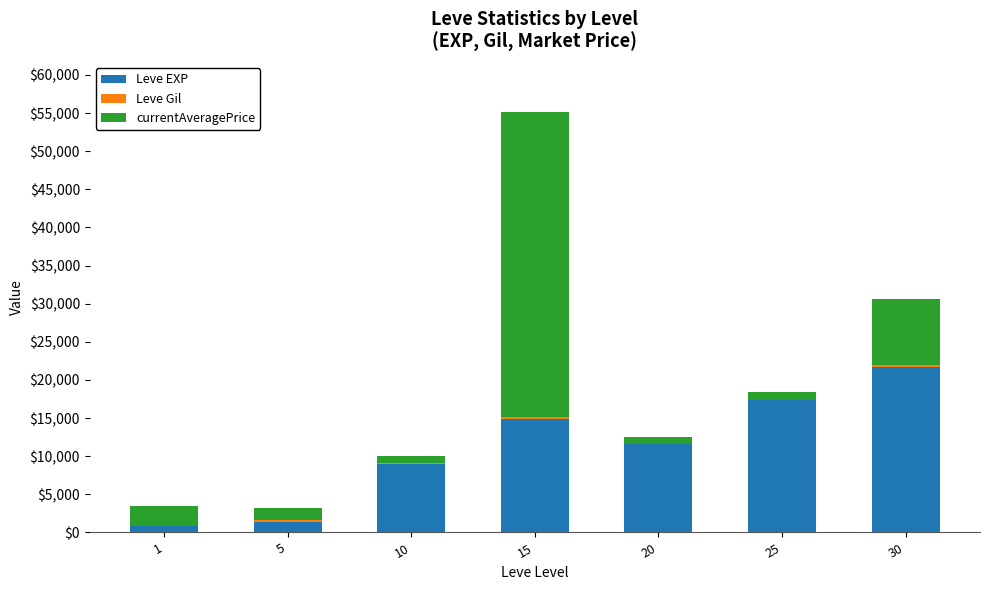

At which category is the sum across all series the highest?

15